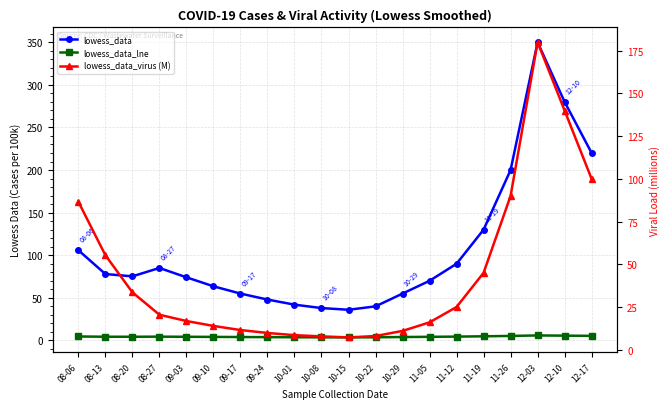

Reading right to left, list all the values displayed in this chart.

lowess_data: 220.0	280.0	350.0	200.0	130.0	90.0	70.0	55.0	40.0	36.0	38.0	42.0	48.0	55.0	63.6	74.1	85.1	75.2	77.9	105.9
lowess_data_lne: 5.4	5.6	5.9	5.3	4.9	4.5	4.2	4.0	3.7	3.6	3.6	3.7	3.9	4.0	4.2	4.3	4.4	4.3	4.4	4.7
lowess_data_virus (M): 100.0	140.0	180.0	90.0	45.0	25.0	16.0	11.0	8.0	7.2	7.8	8.5	9.8	11.5	13.9	16.8	20.5	33.6	55.3	86.6